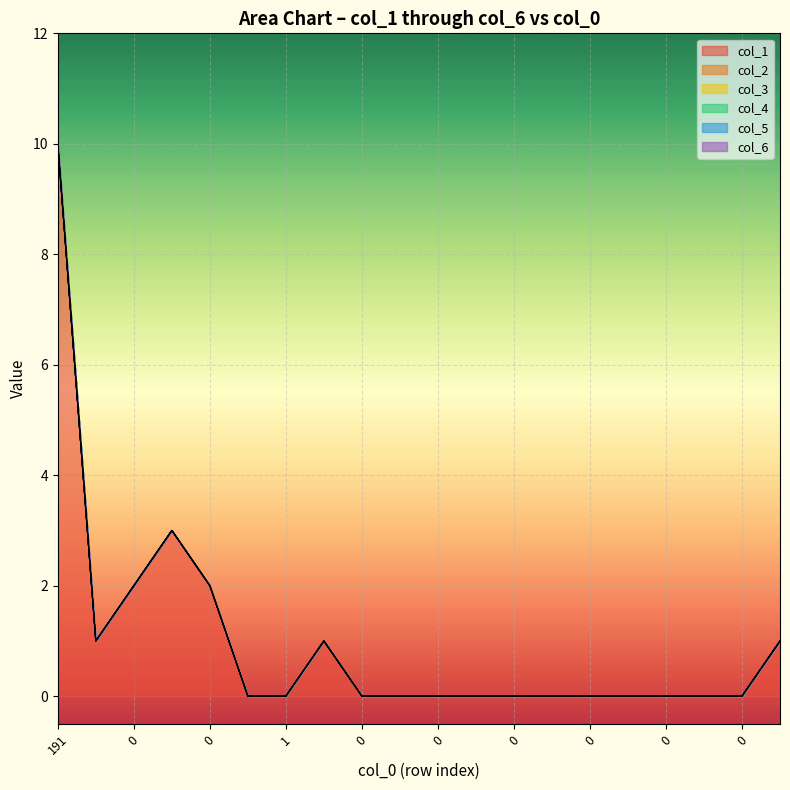

List the series in order of their peak value, highest first.

col_1, col_2, col_3, col_4, col_5, col_6